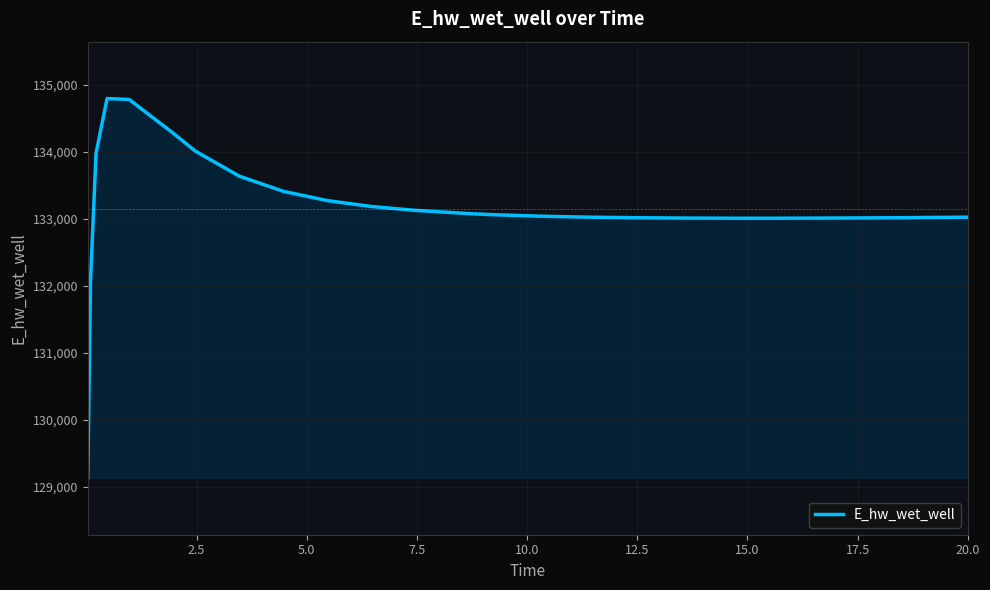

What is the difference between the maximum and minimum values?

5662.8